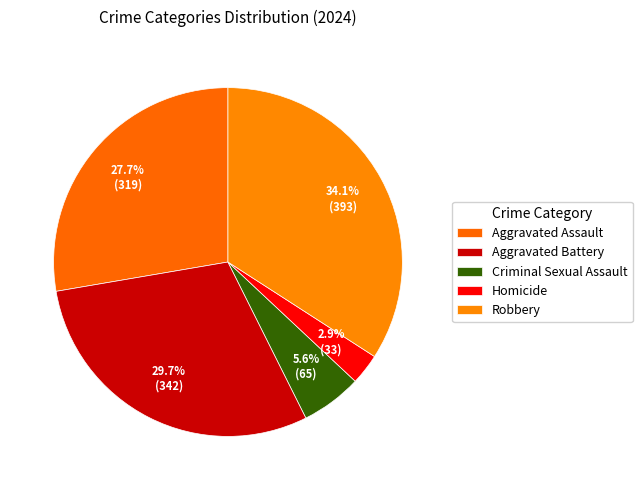

What is the ratio of the value at Aggravated Battery to the value at Criminal Sexual Assault?

5.3